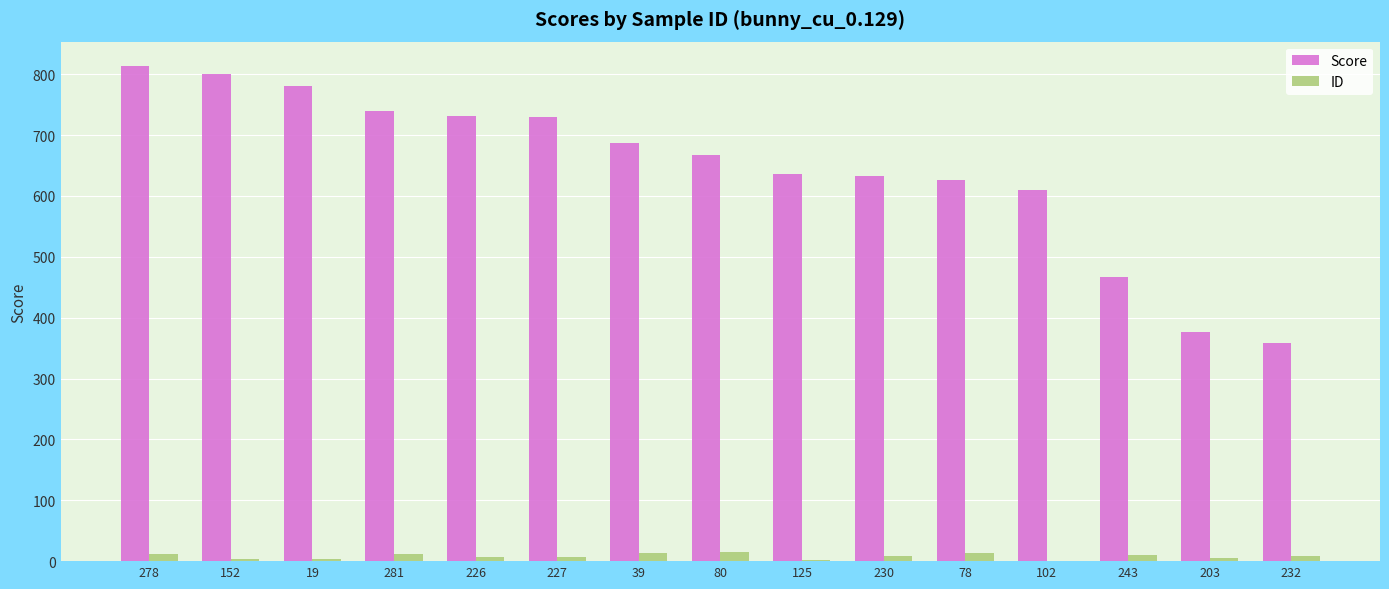

The ID series shows 3.0 at 152. True or false?

True